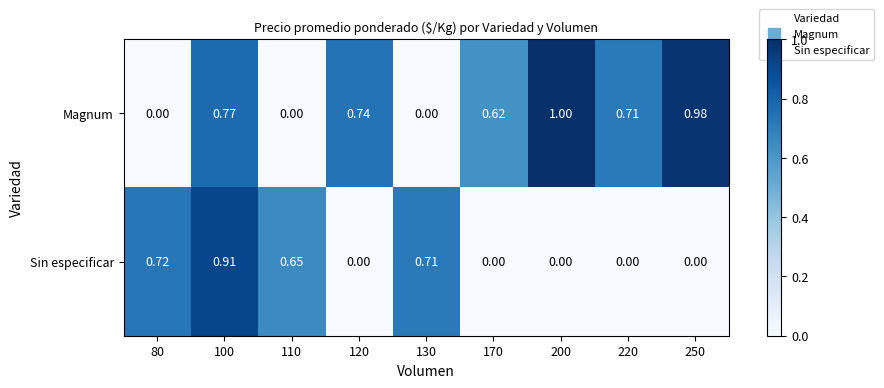

List the series in order of their overall mean, lowest first.

Sin especificar, Magnum